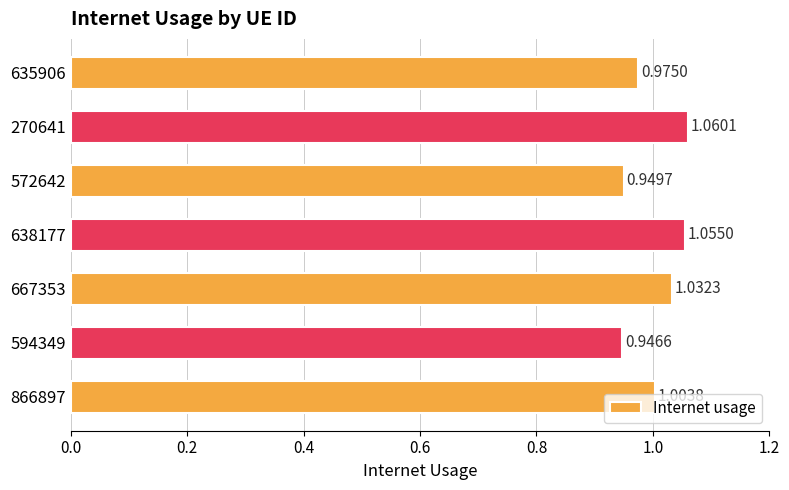

List the labels in order of value, largest first.

270641, 638177, 667353, 866897, 635906, 572642, 594349